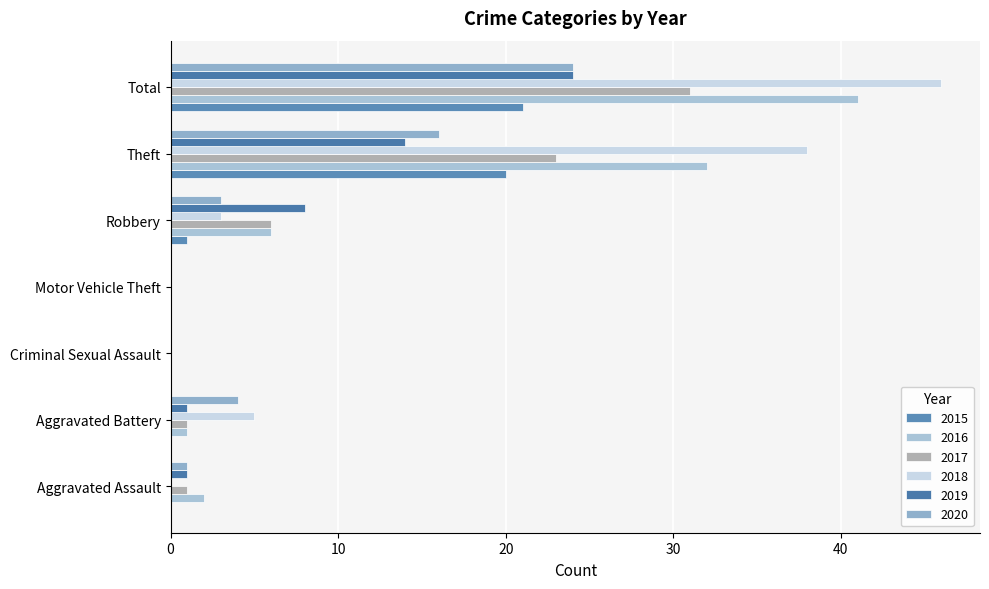

Which has a higher value, Criminal Sexual Assault or Motor Vehicle Theft?

Criminal Sexual Assault